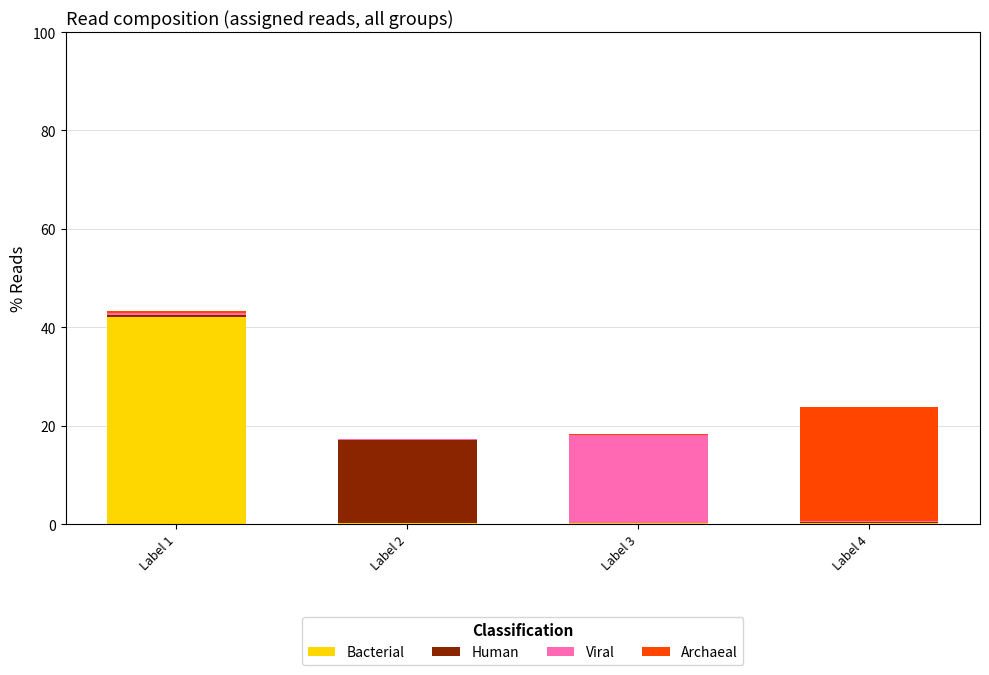

At which category is the sum across all series the highest?

Label 1